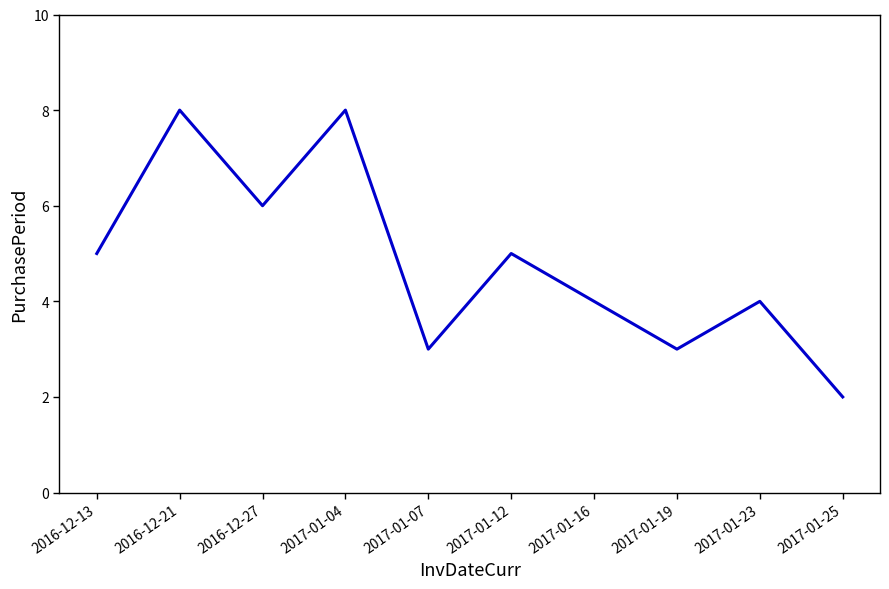

The value at 2016-12-27 is 6. True or false?

True